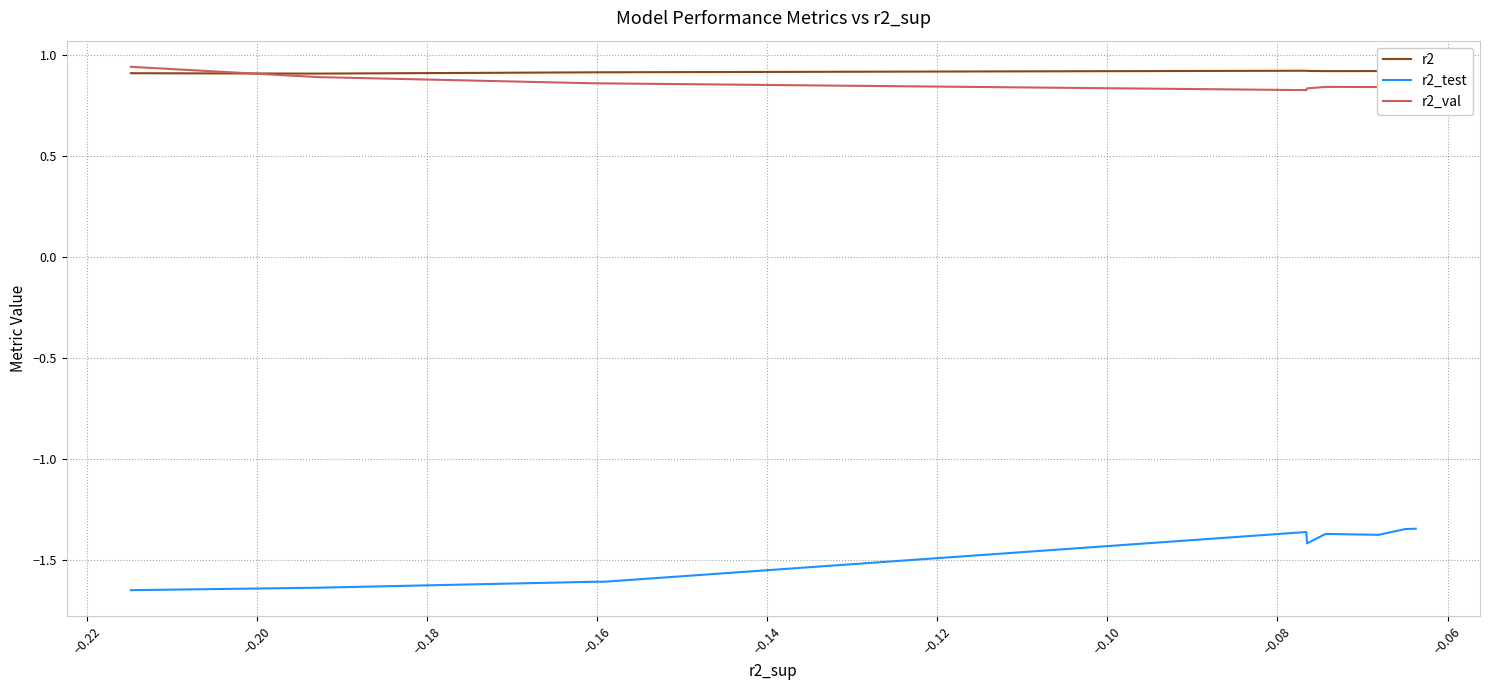

What is the maximum value for r2_test?

-1.3